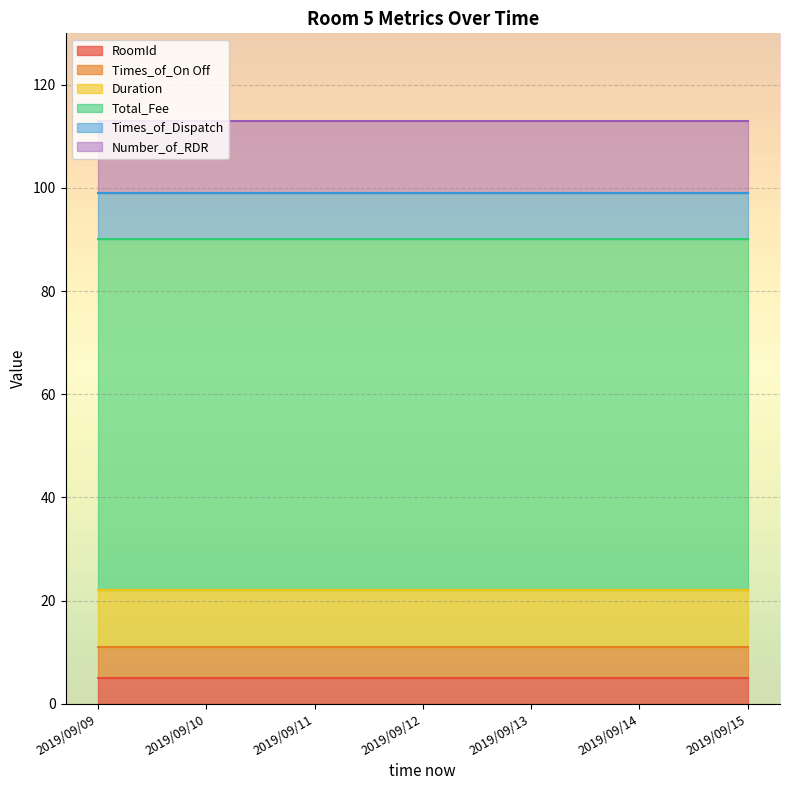

What is the sum of all Number_of_RDR values?

98